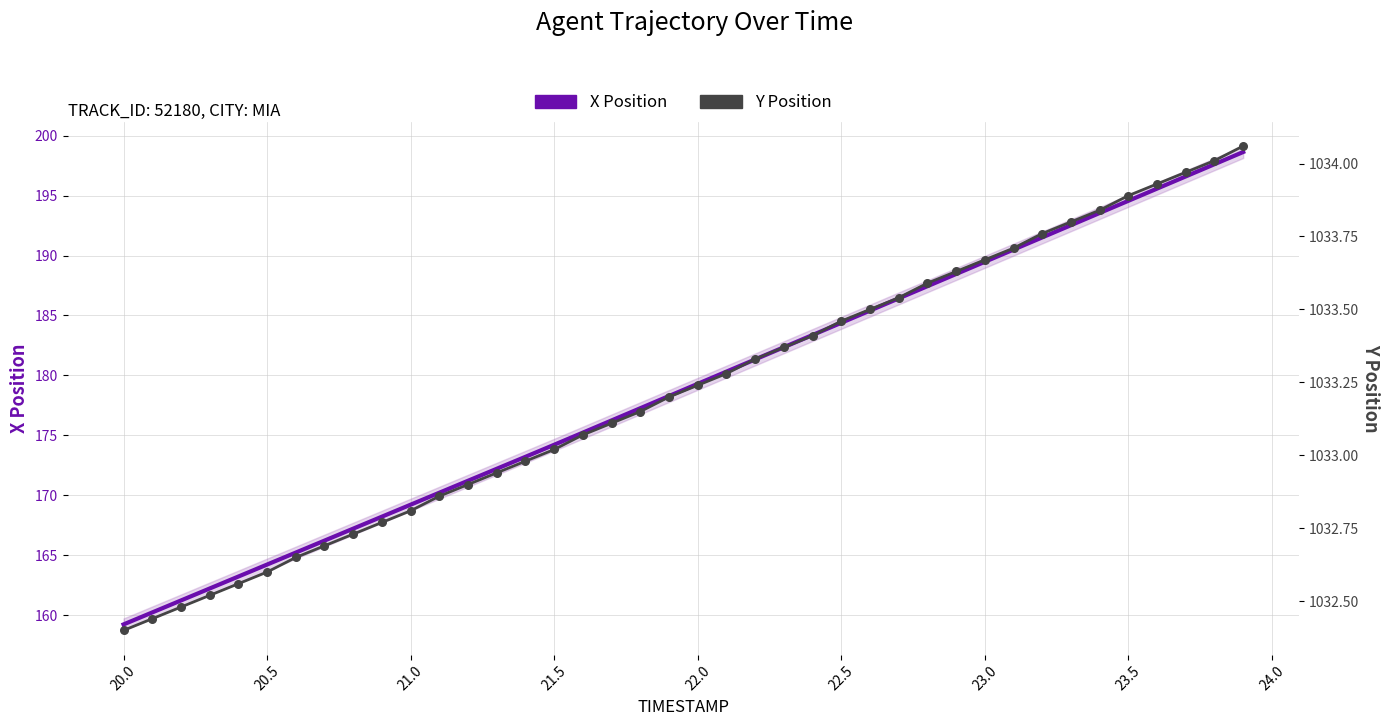

Which series contains the lowest Y value?

X Position